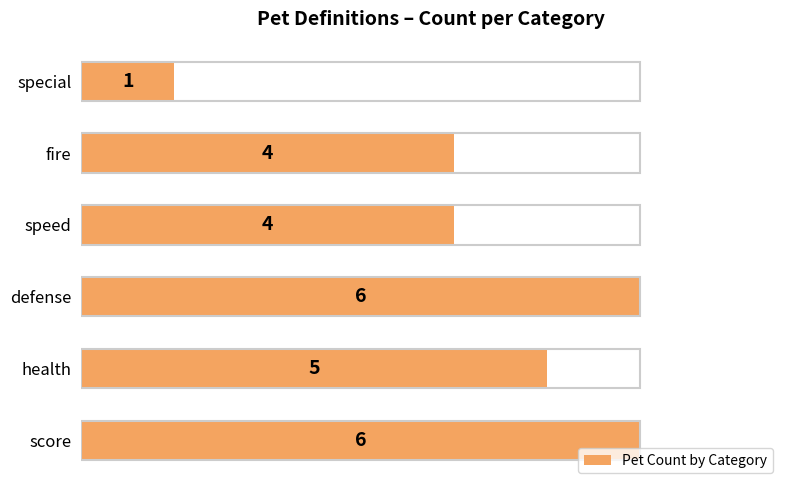

The value at health is 5. True or false?

True